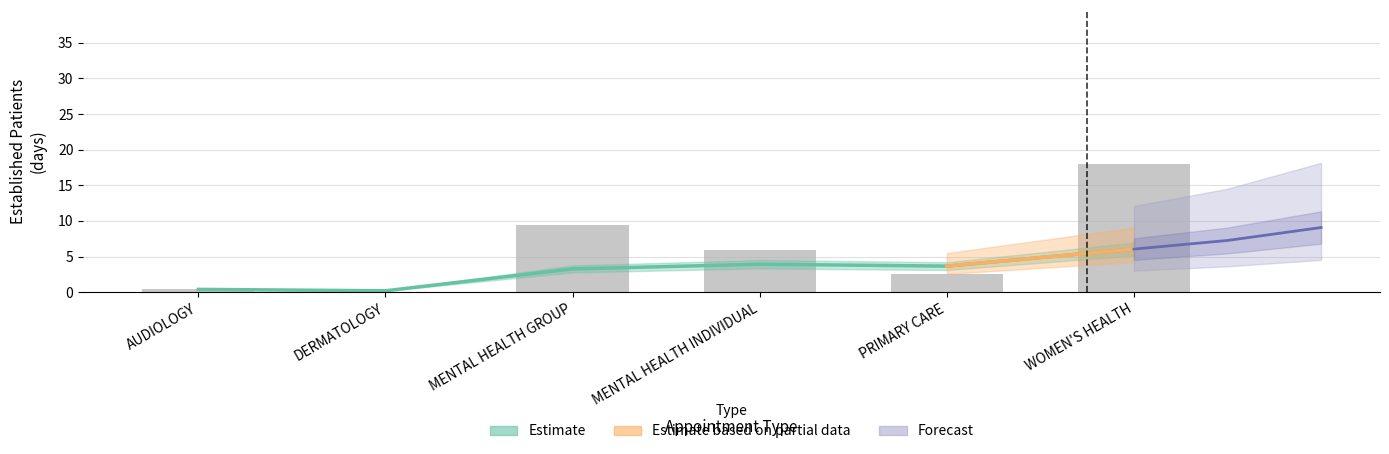

List the labels in order of value, smallest first.

DERMATOLOGY, AUDIOLOGY, PRIMARY CARE, MENTAL HEALTH INDIVIDUAL, MENTAL HEALTH GROUP, WOMEN'S HEALTH